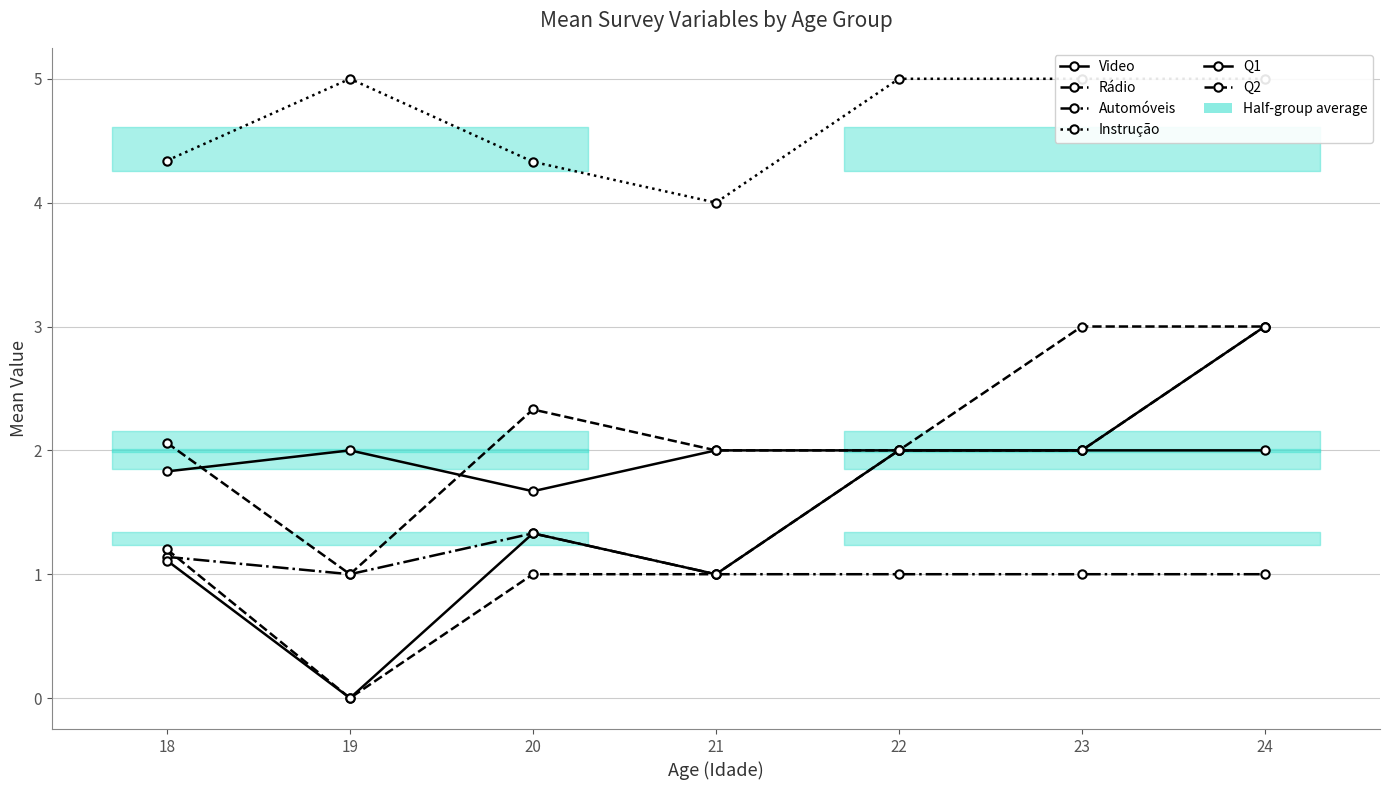

In Rádio, how many points are lower than both neighbors (excluding endpoints)?

1